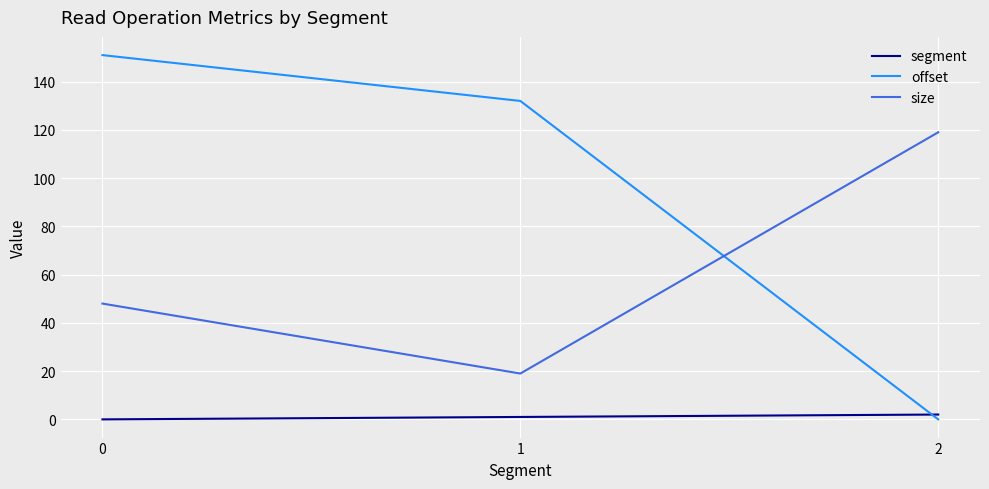

What is the average value of the size series?

62